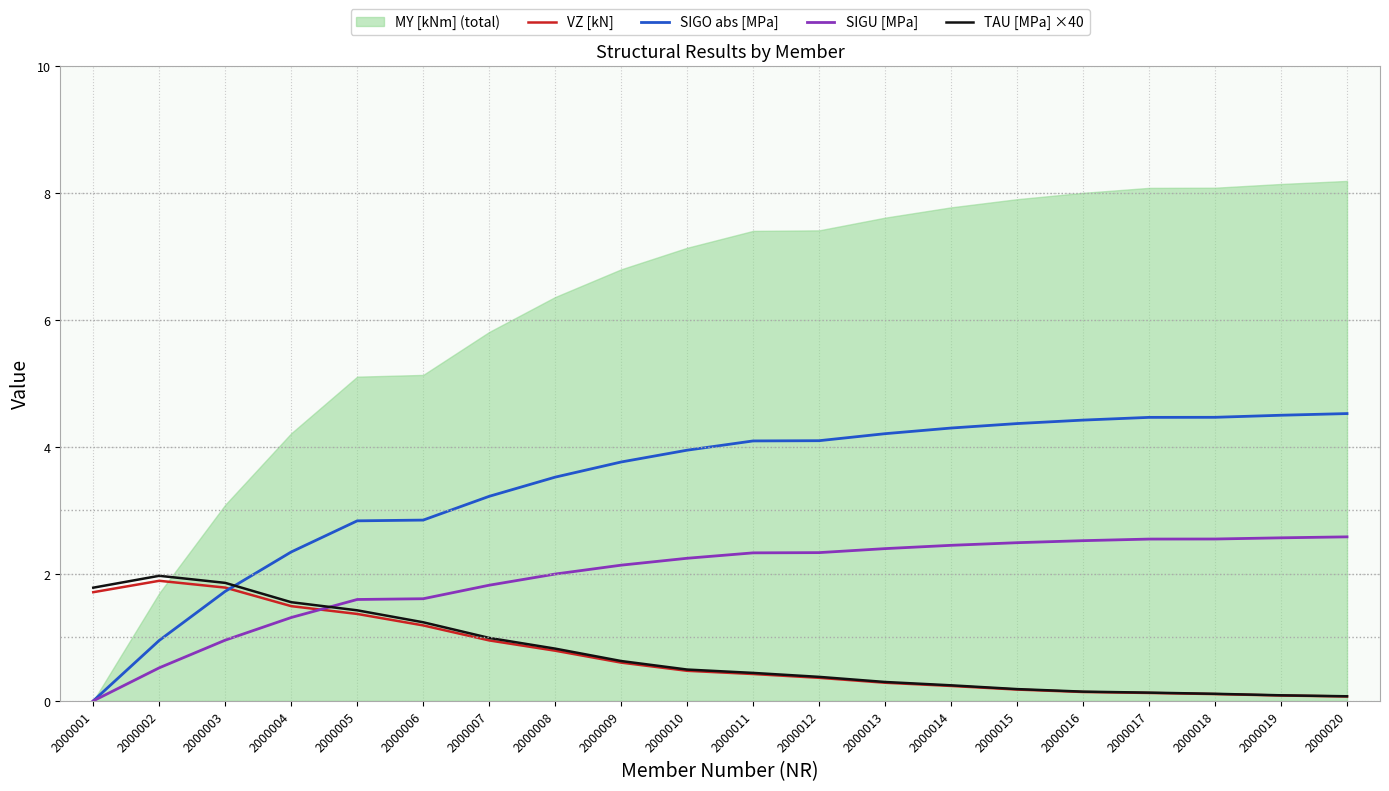

What is the value of the SIGU [MPa] point at the 4th from the left?

1.3